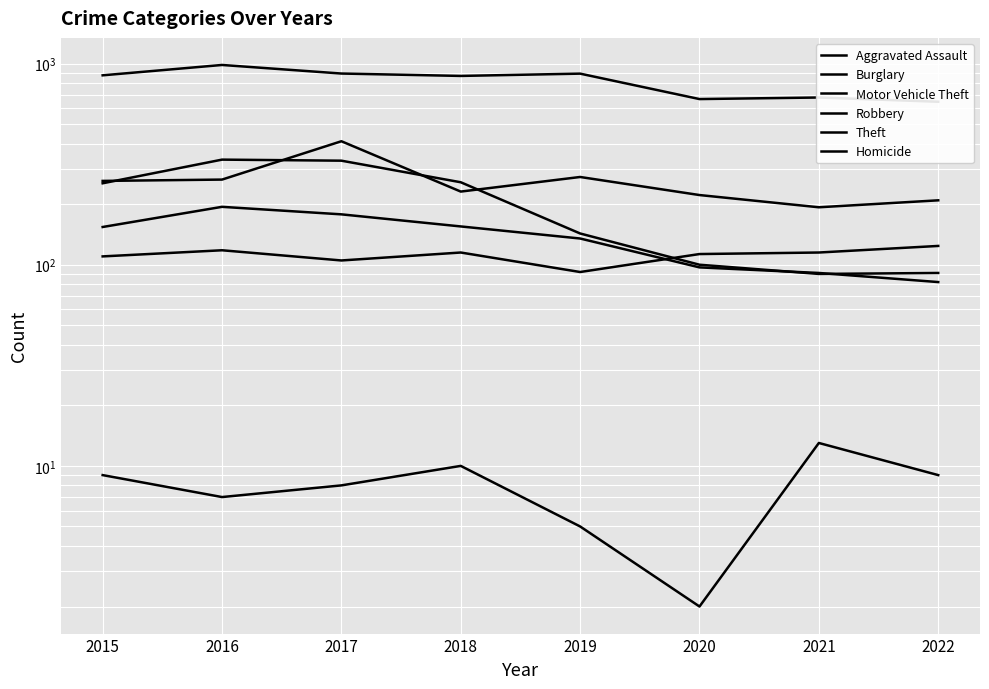

In Homicide, how many points are lower than both neighbors (excluding endpoints)?

2